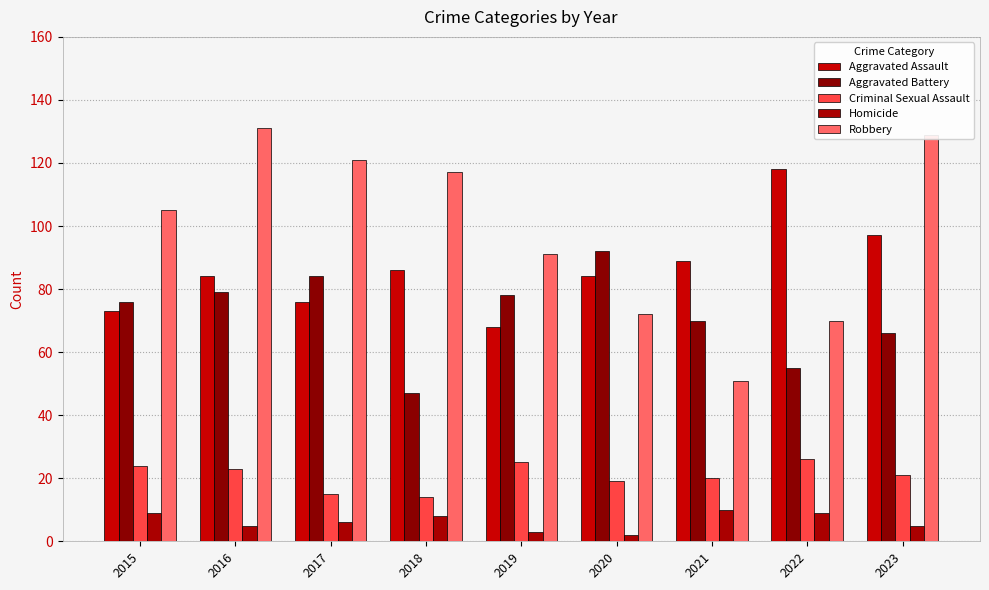

What value does the Criminal Sexual Assault series have at 2018, to the nearest 5?

15